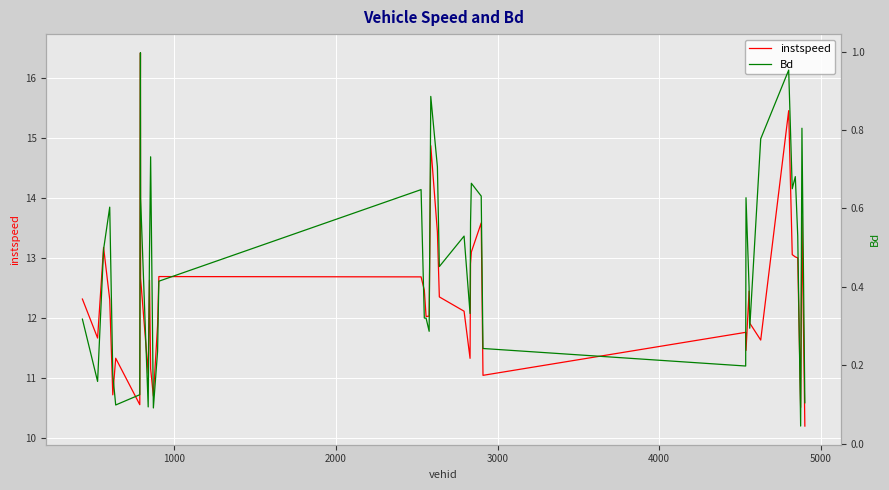

Which series has the largest range (max minus min)?

instspeed